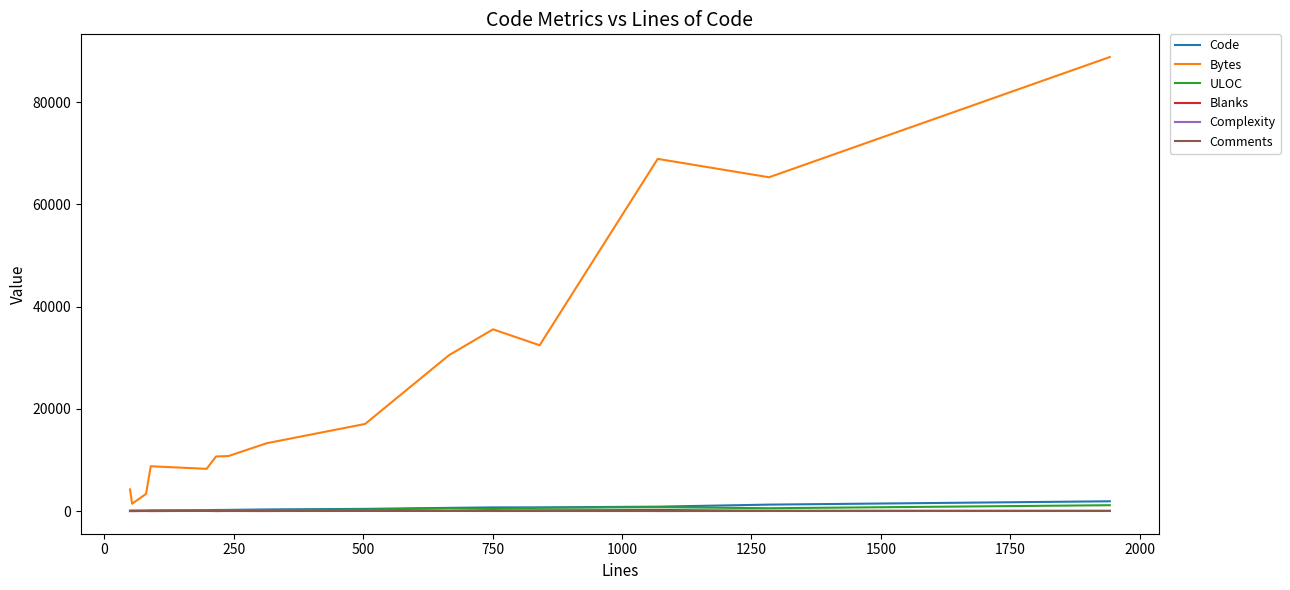

Which series has the largest total across all categories?

Bytes